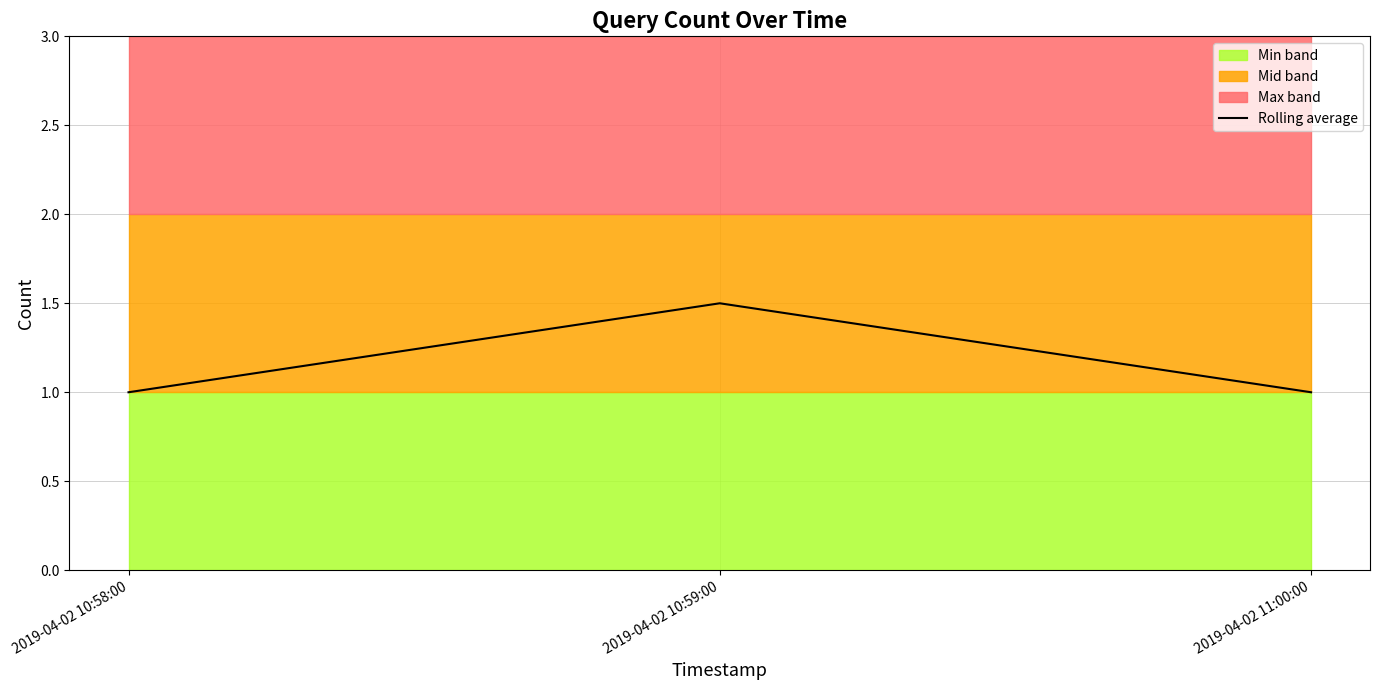

Reading right to left, list all the values displayed in this chart.

2019-04-02 11:00:00=1.0	2019-04-02 10:59:00=1.5	2019-04-02 10:58:00=1.0